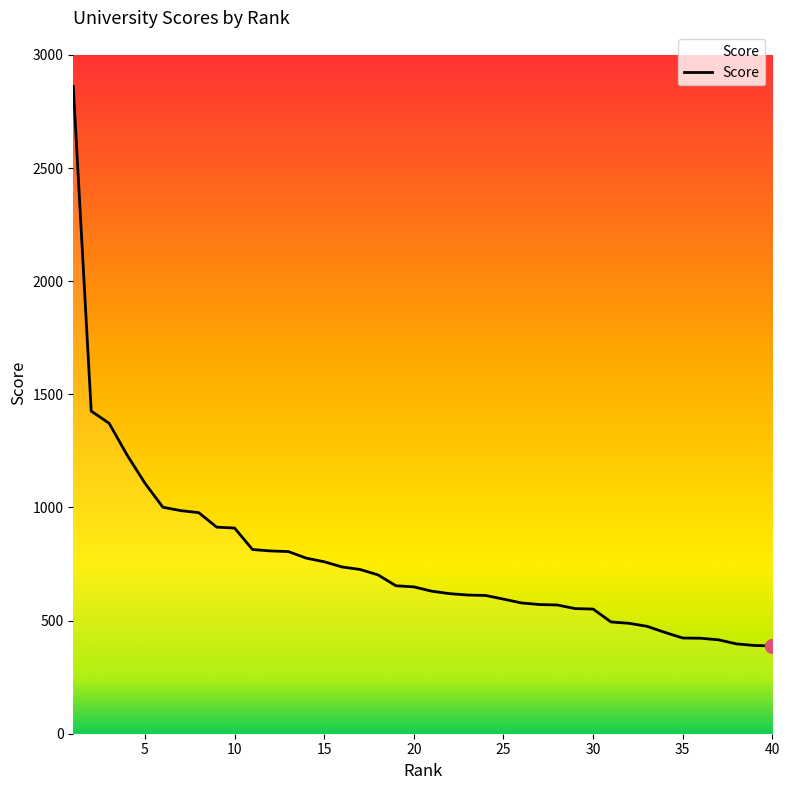

What is the smallest value displayed?

388